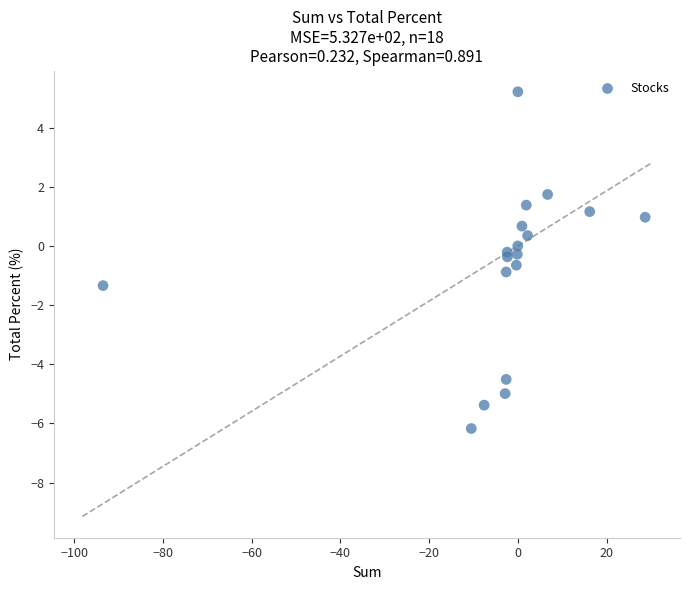

What is the range of Y values (max minus min)?

11.4